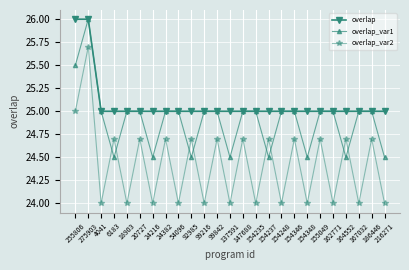

At which label does overlap_var1 first exceed 25?

255806